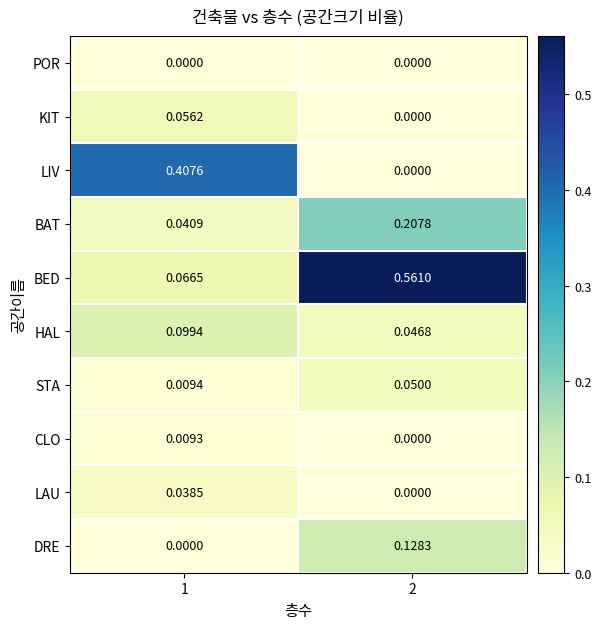

Rank the series by their maximum value, from lowest to highest.

POR, CLO, LAU, STA, KIT, HAL, DRE, BAT, LIV, BED